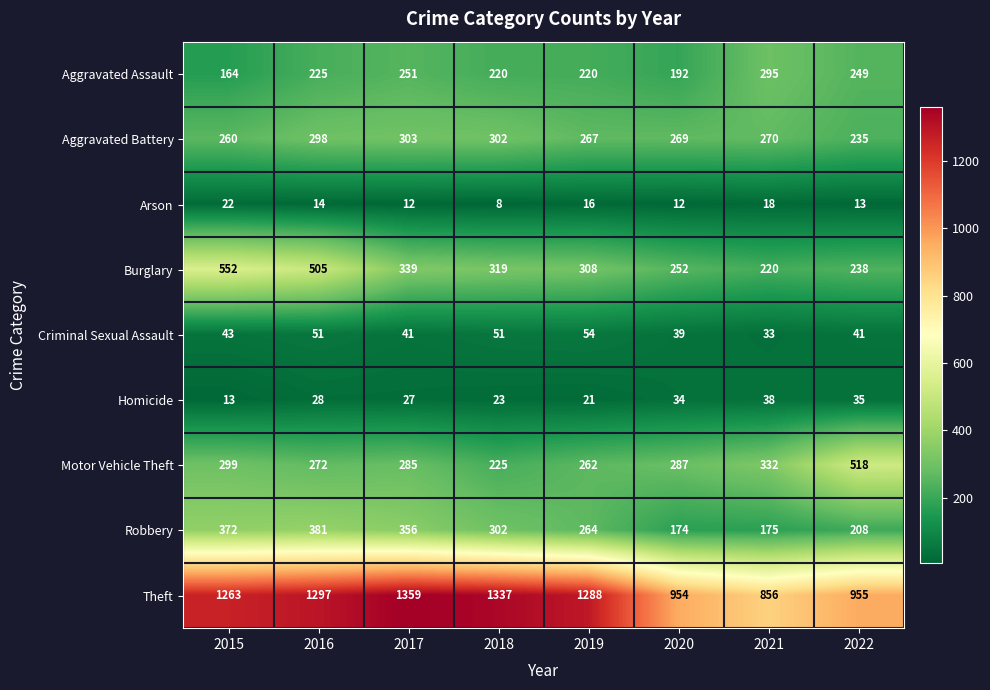

Where is Criminal Sexual Assault nearest to the value 43?

2015